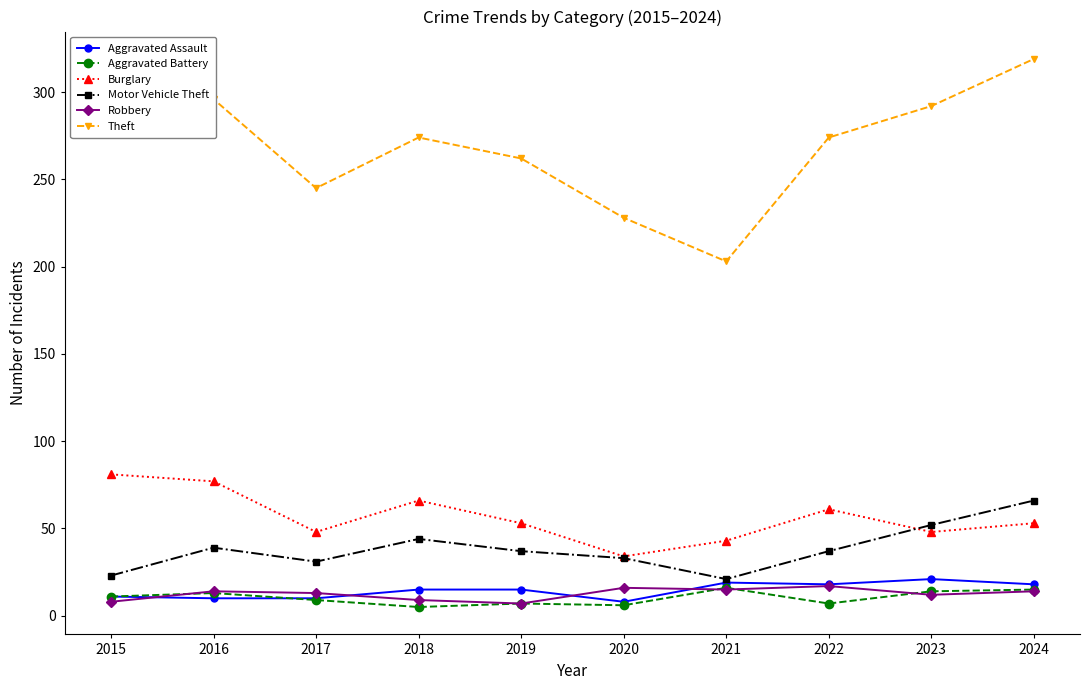

At which category is the sum across all series the highest?

2024